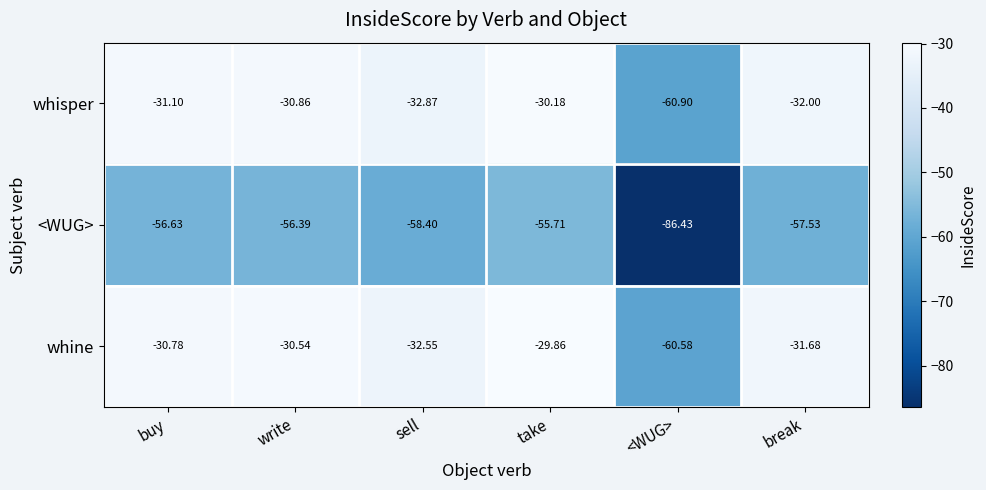

Which category has the lowest value across all series?

<WUG>